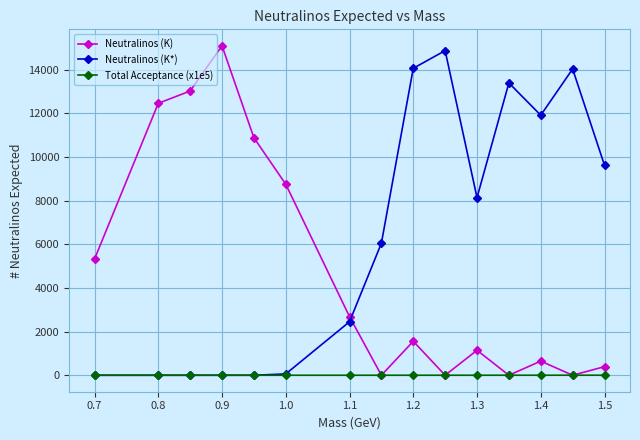

What is the maximum value for Neutralinos (K*)?

14865.6